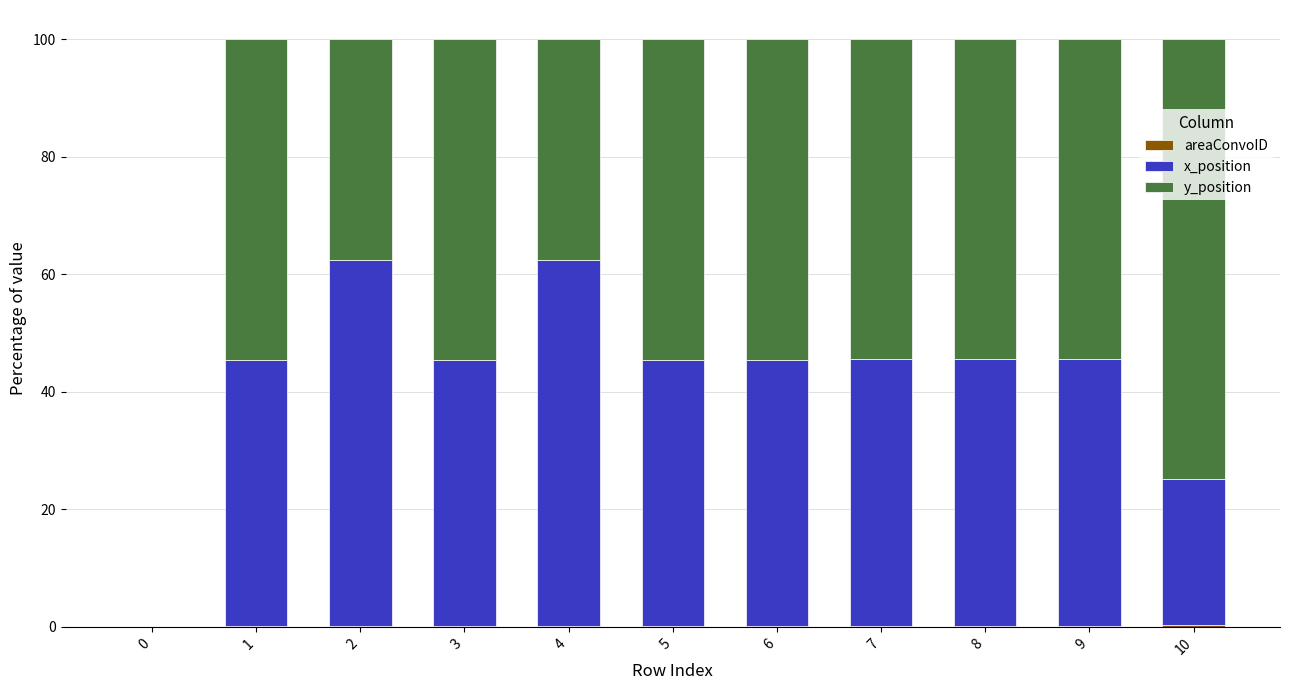

Are the bars grouped side by side (vs. stacked)?

No